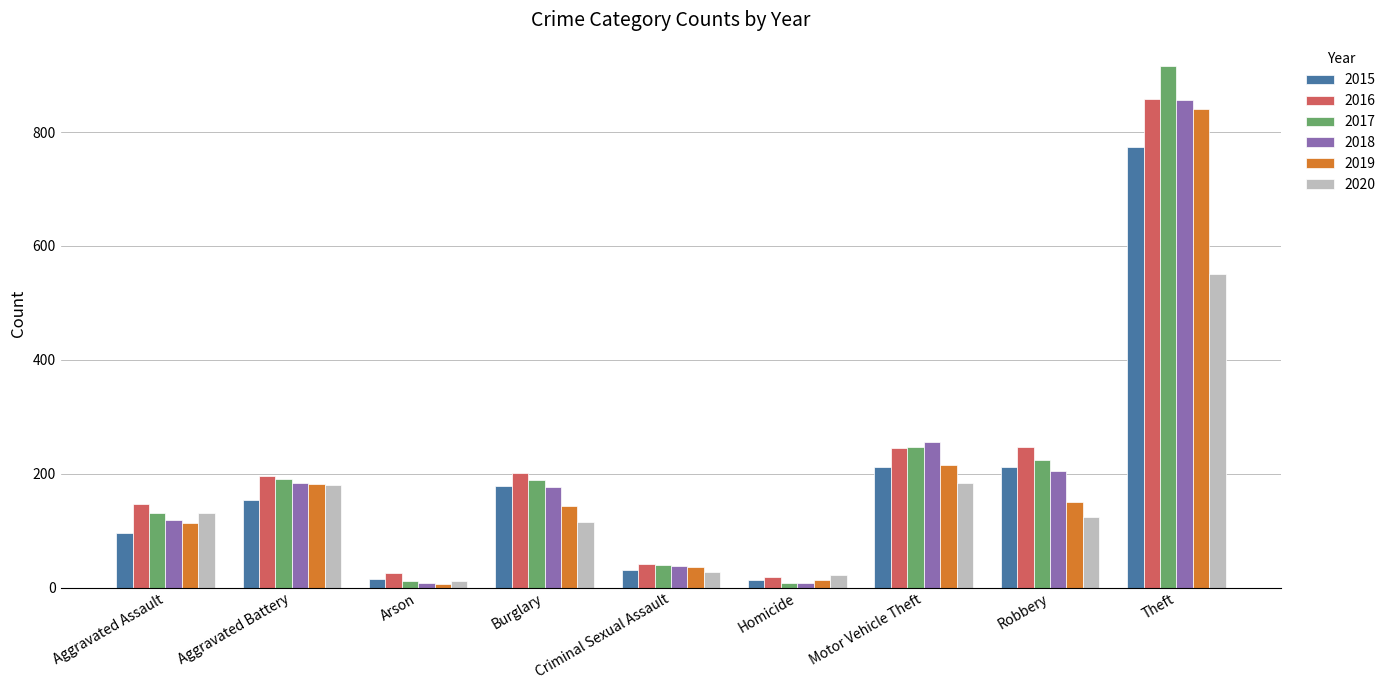

The value of 2015 at Arson is 15. True or false?

True